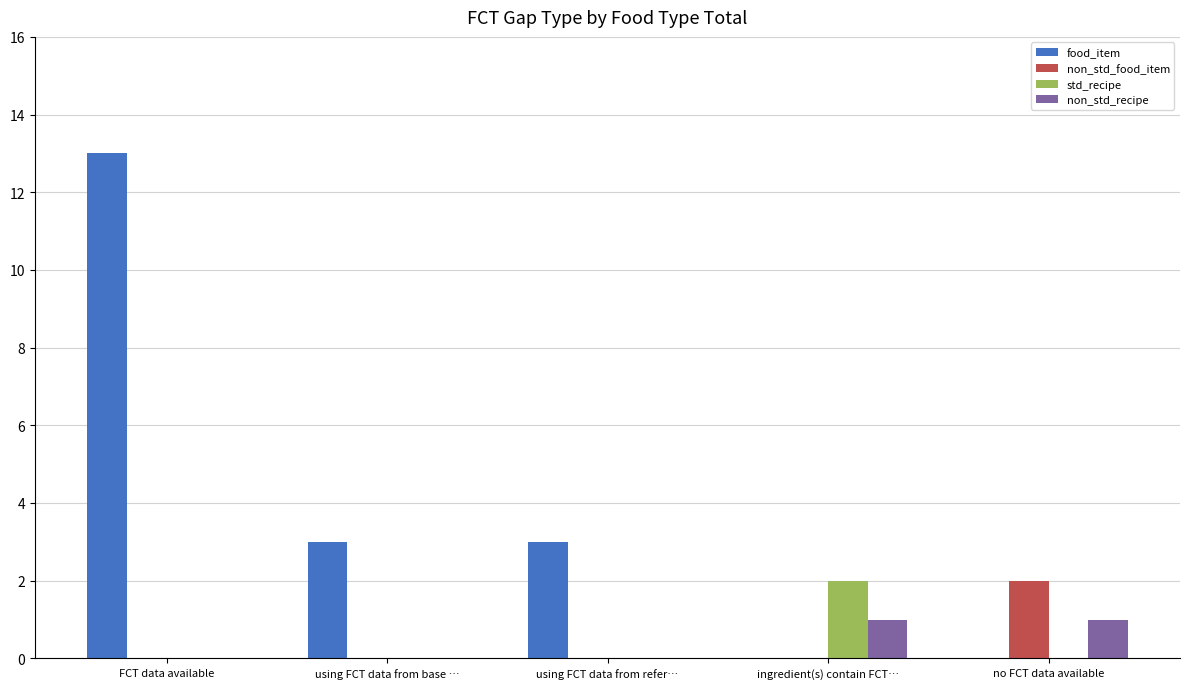

Between FCT data available and ingredient(s) contain FCT…, which series saw the biggest shift?

food_item